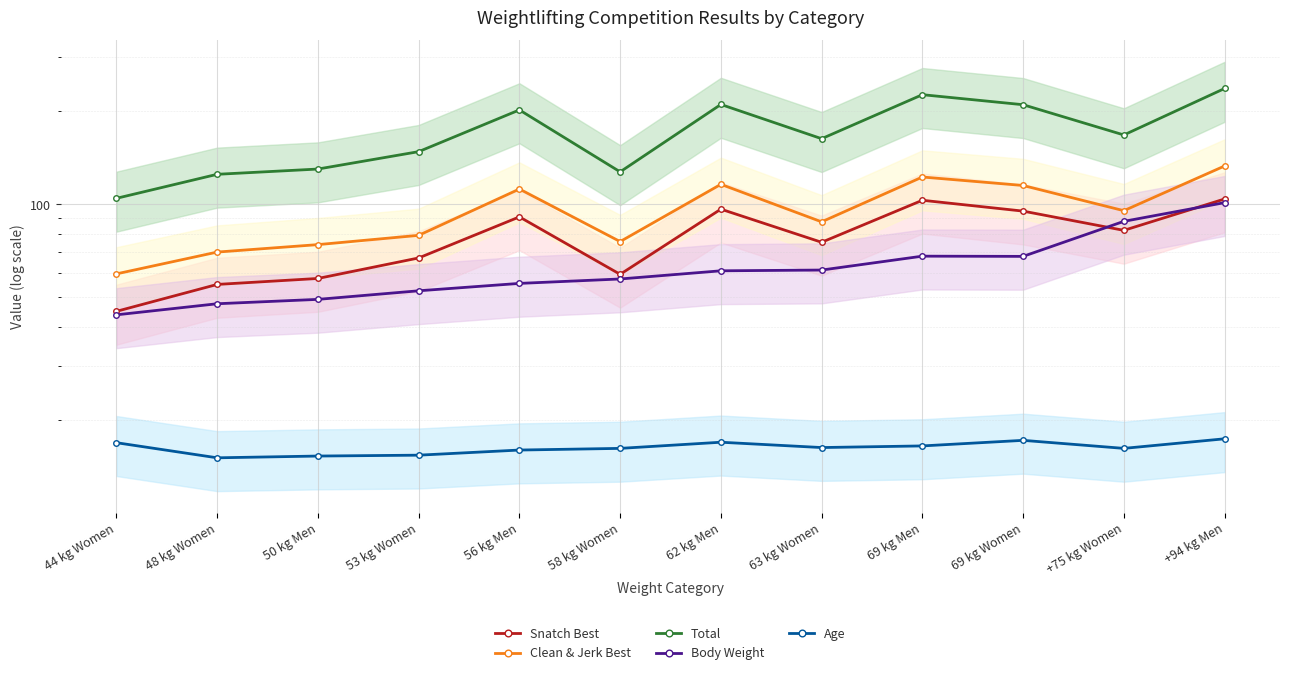

Rank the series by their maximum value, from lowest to highest.

Age, Body Weight, Snatch Best, Clean & Jerk Best, Total